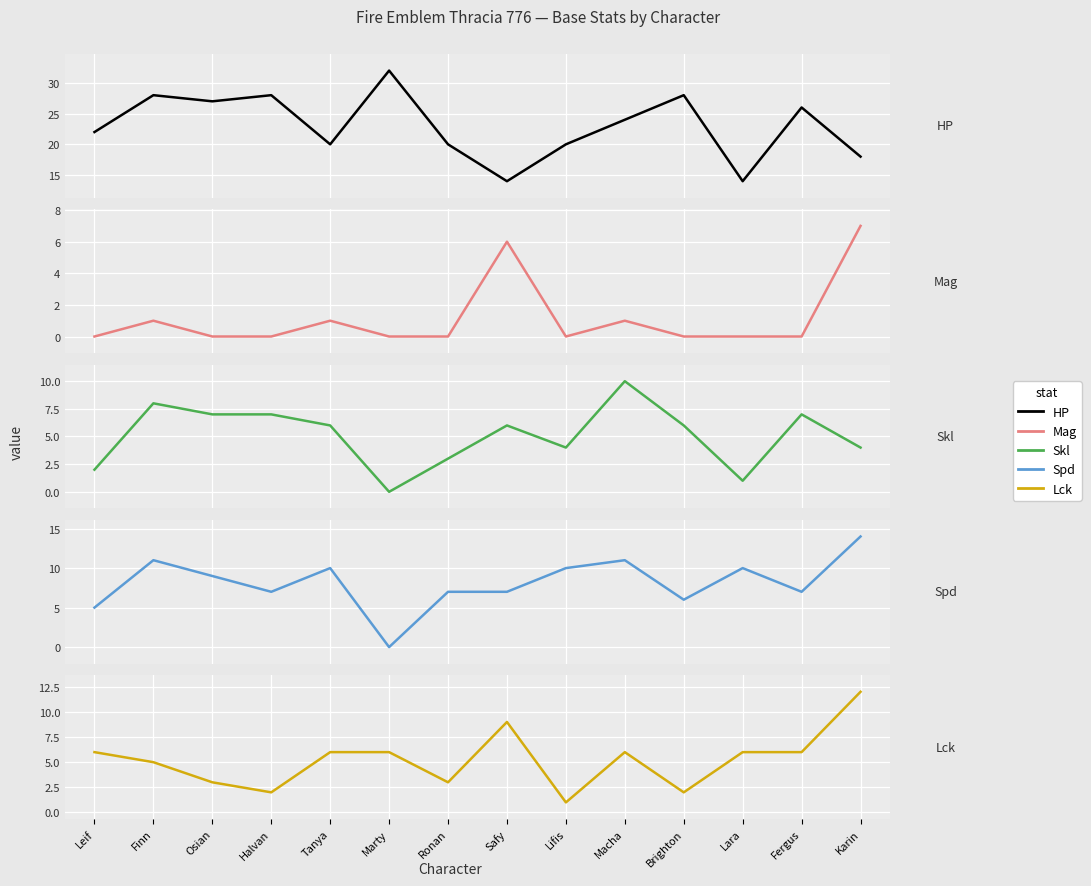

What are all the series names shown in the legend?

HP, Mag, Skl, Spd, Lck